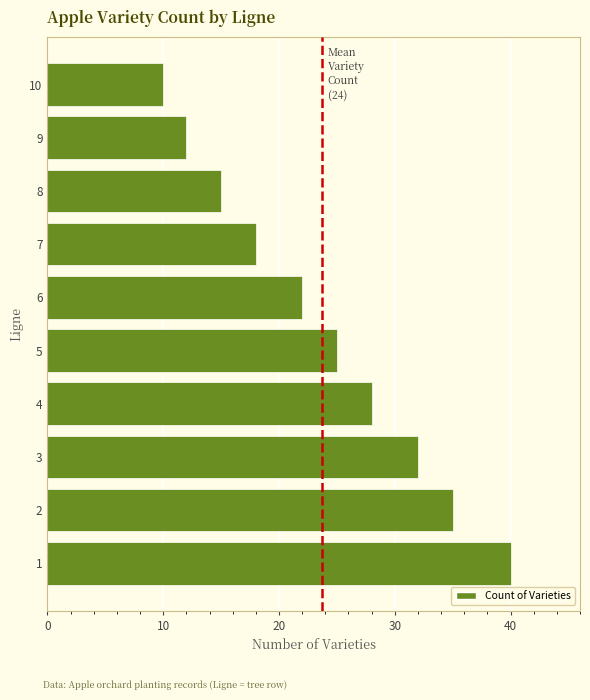

Which category has the lowest value across all series?

10